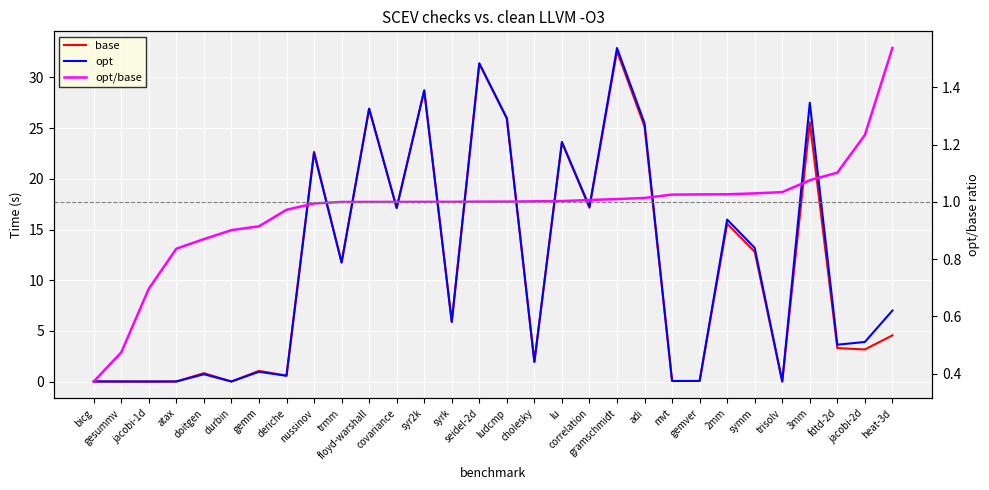

Reading left to right, extract all data points from this chart.

base: 0.0	0.0	0.0	0.0	0.8	0.0	1.1	0.6	22.7	11.7	26.9	17.1	28.7	5.9	31.4	26.0	1.9	23.6	17.1	32.6	25.1	0.1	0.1	15.6	12.8	0.0	25.6	3.3	3.2	4.6
opt: 0.0	0.0	0.0	0.0	0.7	0.0	1.0	0.6	22.6	11.7	26.9	17.1	28.7	5.9	31.4	26.0	1.9	23.6	17.2	32.9	25.5	0.1	0.1	16.0	13.2	0.0	27.5	3.6	3.9	7.0
opt/base: 0.4	0.5	0.7	0.8	0.9	0.9	0.9	1.0	1.0	1.0	1.0	1.0	1.0	1.0	1.0	1.0	1.0	1.0	1.0	1.0	1.0	1.0	1.0	1.0	1.0	1.0	1.1	1.1	1.2	1.5